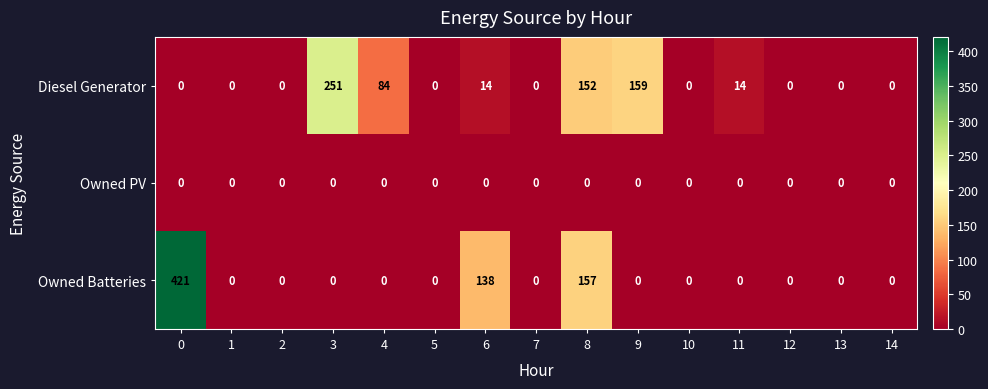

Which series has the largest total across all categories?

Owned Batteries